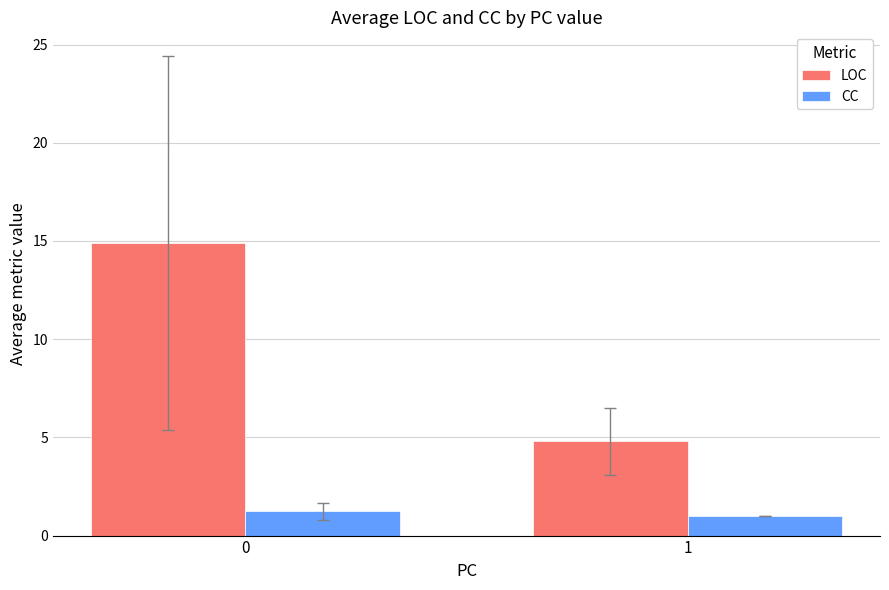

Reading right to left, what are all the values shown in this chart?

LOC: 1=4.8	0=14.9
CC: 1=1.0	0=1.2